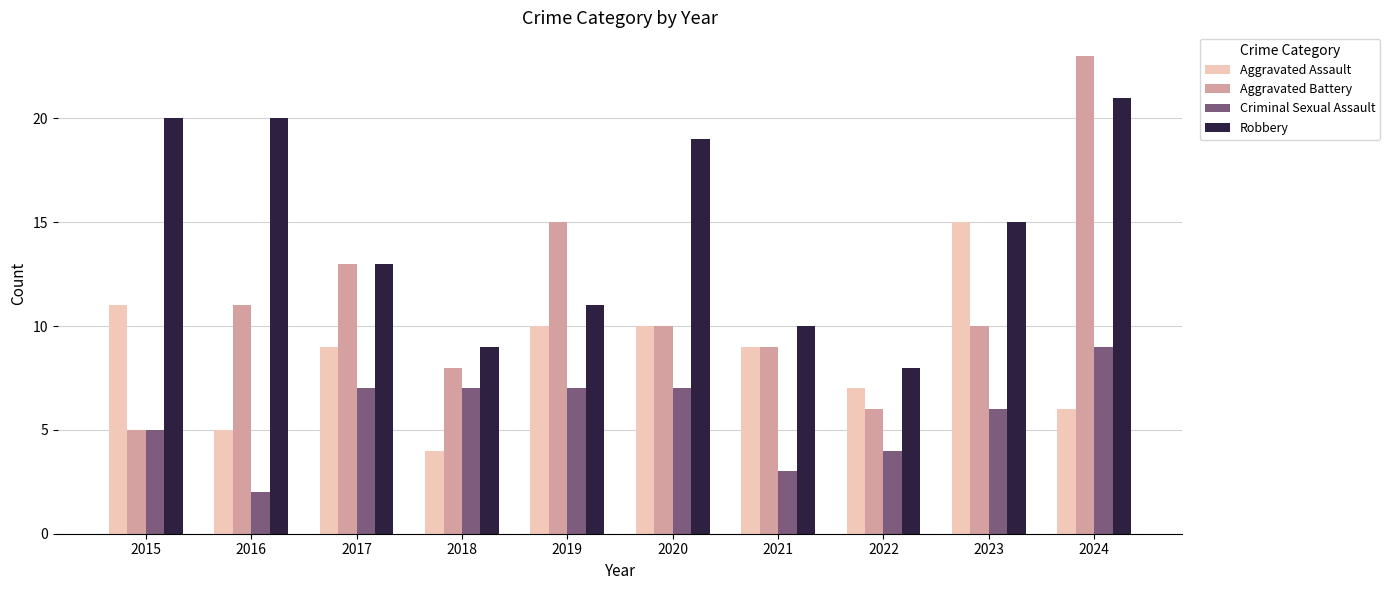

What is the sum of the Aggravated Assault values at 2017 and 2015?

20